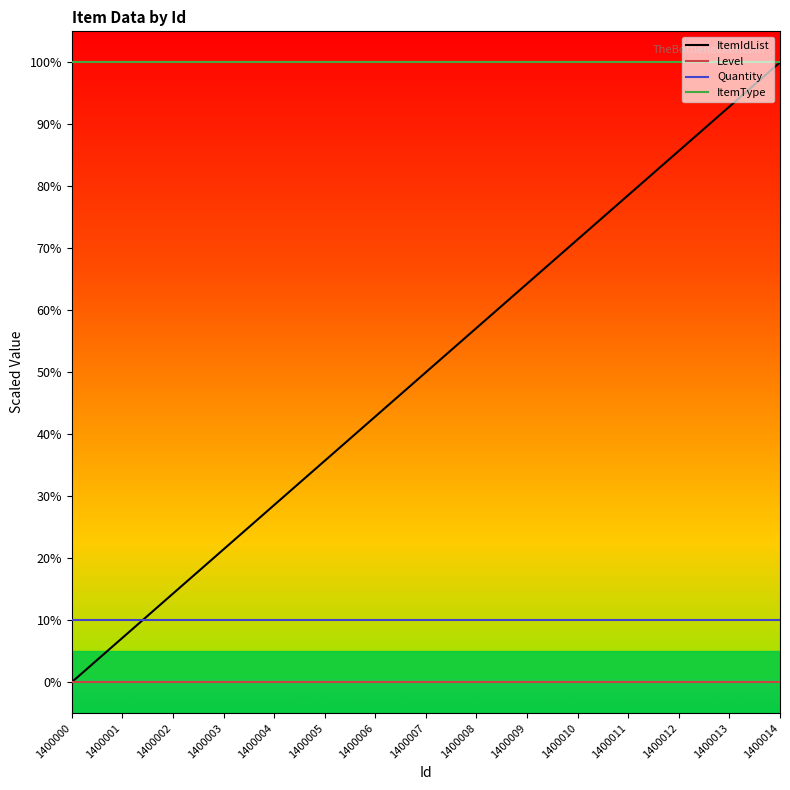

Reading left to right, what are all the values shown in this chart?

ItemIdList: 0.0	7.1	14.3	21.4	28.6	35.7	42.9	50.0	57.1	64.3	71.4	78.6	85.7	92.9	100.0
Level: 0.0	0.0	0.0	0.0	0.0	0.0	0.0	0.0	0.0	0.0	0.0	0.0	0.0	0.0	0.0
Quantity: 10.0	10.0	10.0	10.0	10.0	10.0	10.0	10.0	10.0	10.0	10.0	10.0	10.0	10.0	10.0
ItemType: 100.0	100.0	100.0	100.0	100.0	100.0	100.0	100.0	100.0	100.0	100.0	100.0	100.0	100.0	100.0